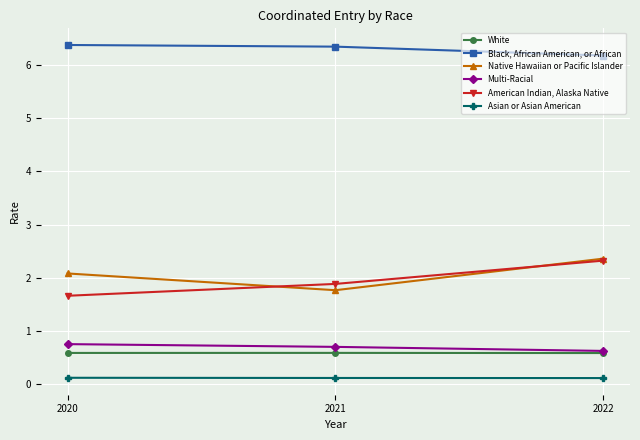

What is the value of the American Indian, Alaska Native point at the 1st from the left?

1.7